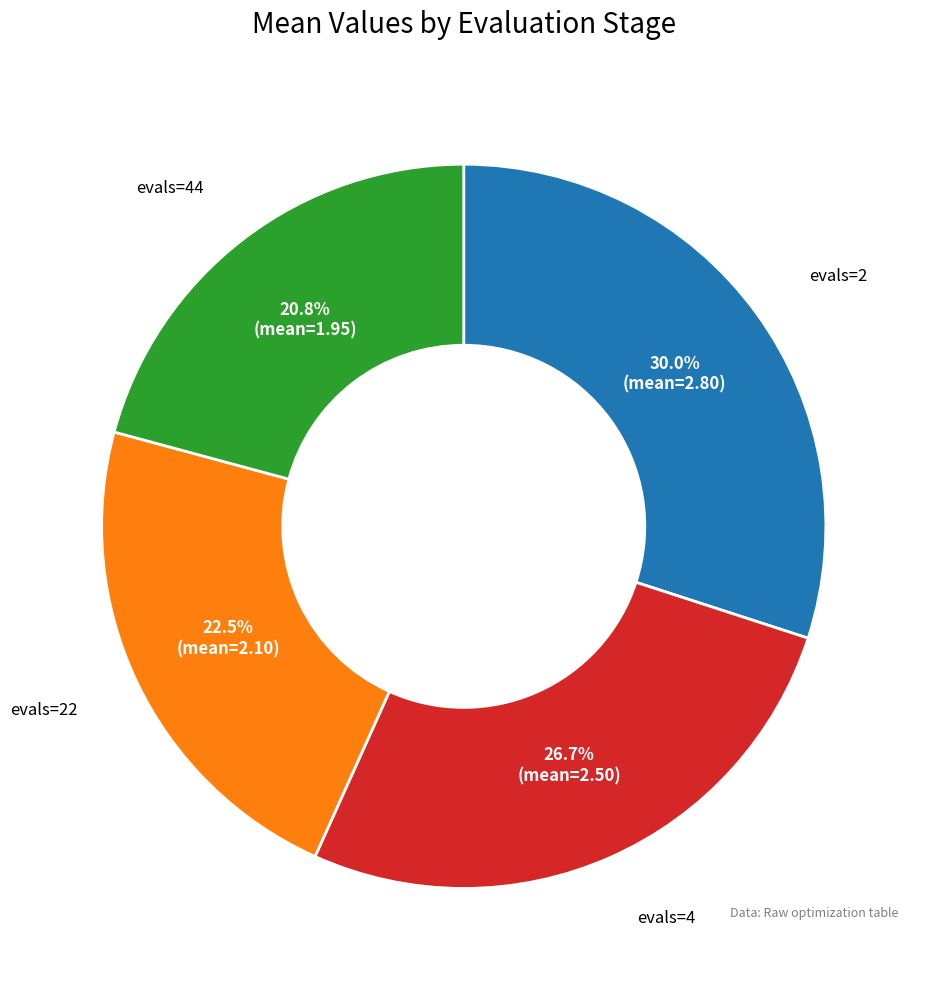

Is there any slice that represents more than half of the pie?

No